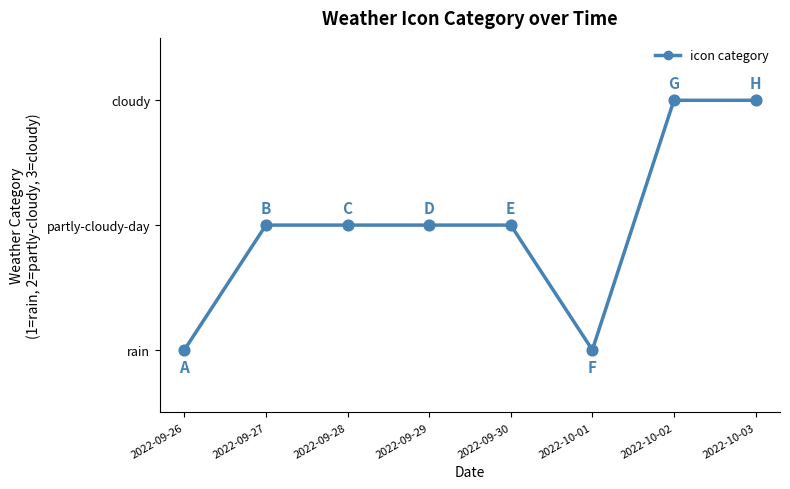

What is the ratio of the value at 2022-09-29 to the value at 2022-09-26?

2.0